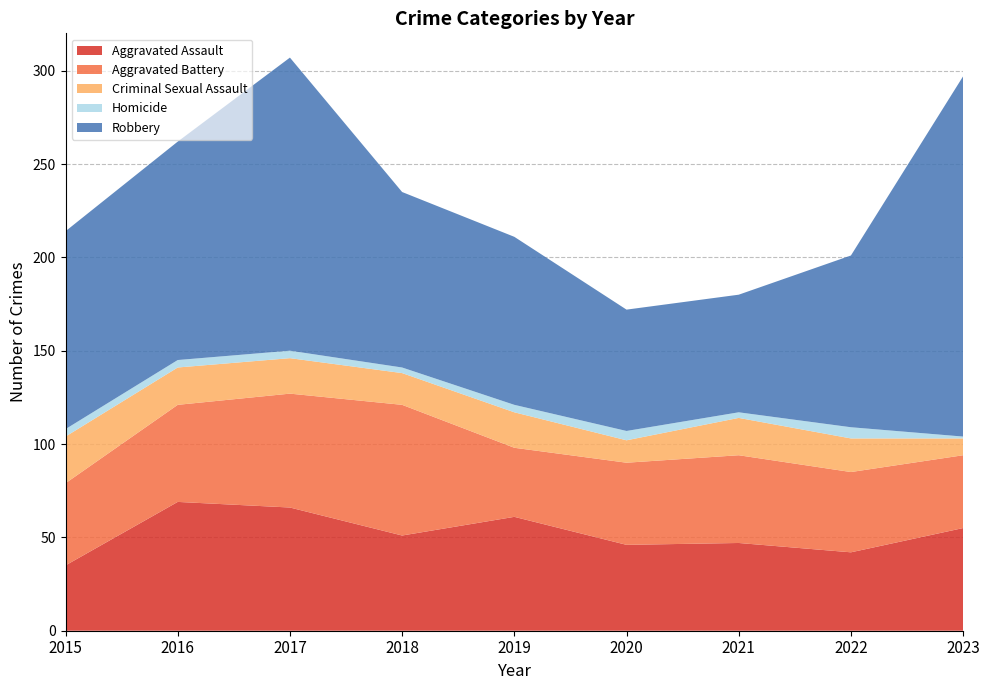

Reading right to left, what are all the values shown in this chart?

Aggravated Assault: 2023=55	2022=42	2021=47	2020=46	2019=61	2018=51	2017=66	2016=69	2015=35
Aggravated Battery: 2023=39	2022=43	2021=47	2020=44	2019=37	2018=70	2017=61	2016=52	2015=44
Criminal Sexual Assault: 2023=9	2022=18	2021=20	2020=12	2019=19	2018=17	2017=19	2016=20	2015=25
Homicide: 2023=1	2022=6	2021=3	2020=5	2019=4	2018=3	2017=4	2016=4	2015=4
Robbery: 2023=193	2022=92	2021=63	2020=65	2019=90	2018=94	2017=157	2016=117	2015=106